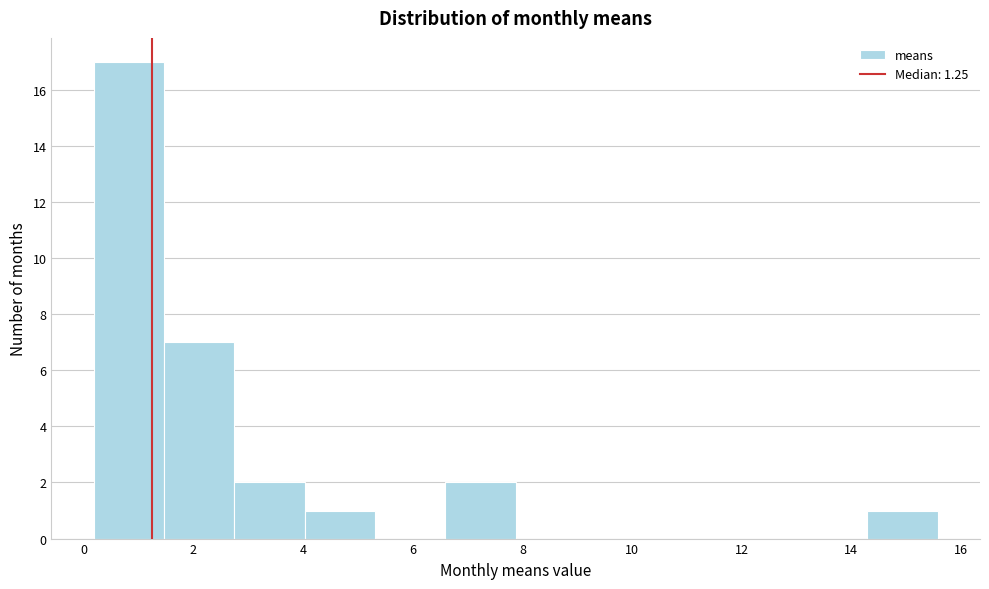

Reading left to right, list every bar in this chart as the range it spans on the x-axis followed by its height. Neither the bar edges nor the heights are printed on the chart, so give them approximately, as read against the axes.

0.2 to 1.4: 17
1.4 to 2.8: 7
2.8 to 4.0: 2
4.0 to 5.4: 1
5.4 to 6.6: 0
6.6 to 7.8: 2
7.8 to 9.2: 0
9.2 to 10.4: 0
10.4 to 11.8: 0
11.8 to 13.0: 0
13.0 to 14.2: 0
14.2 to 15.6: 1